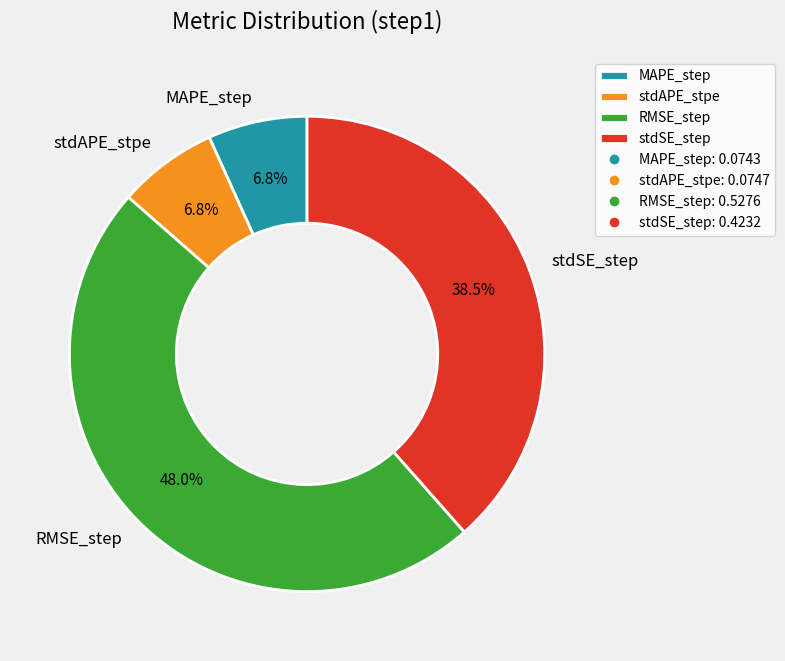

Count the number of slices in the pie.

4